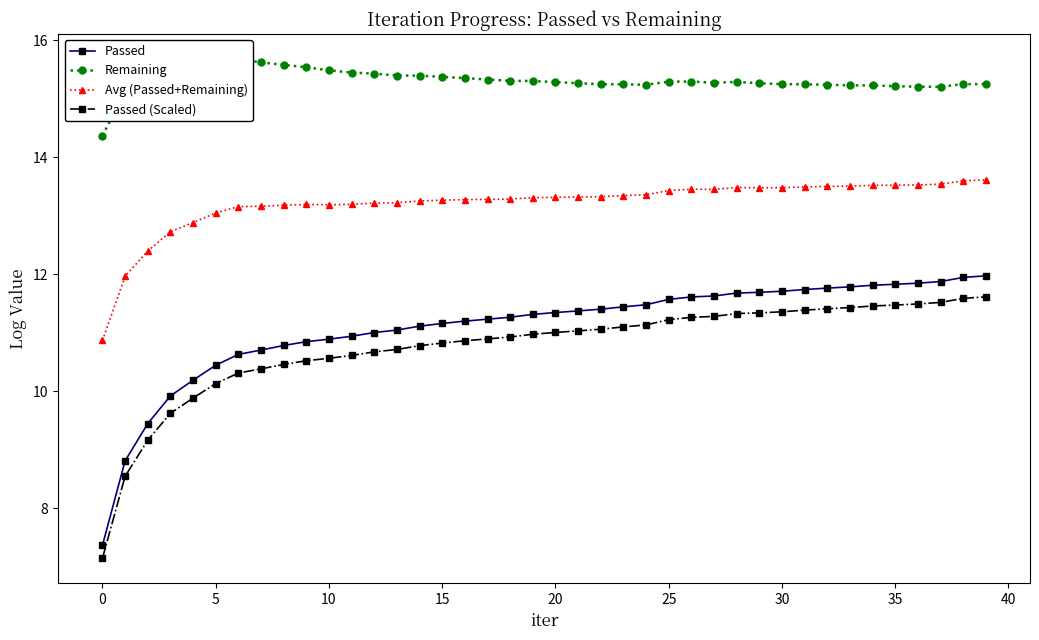

The value of Remaining at 28 is 24.1. True or false?

False